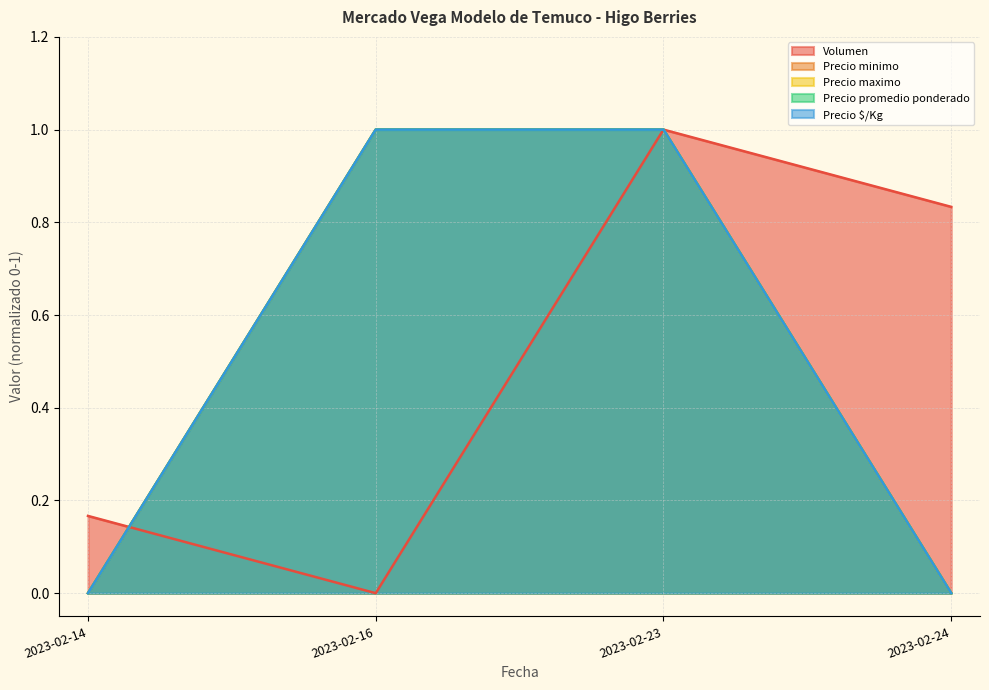

True or false: Volumen has a value of 0.2 at 2023-02-24.

False